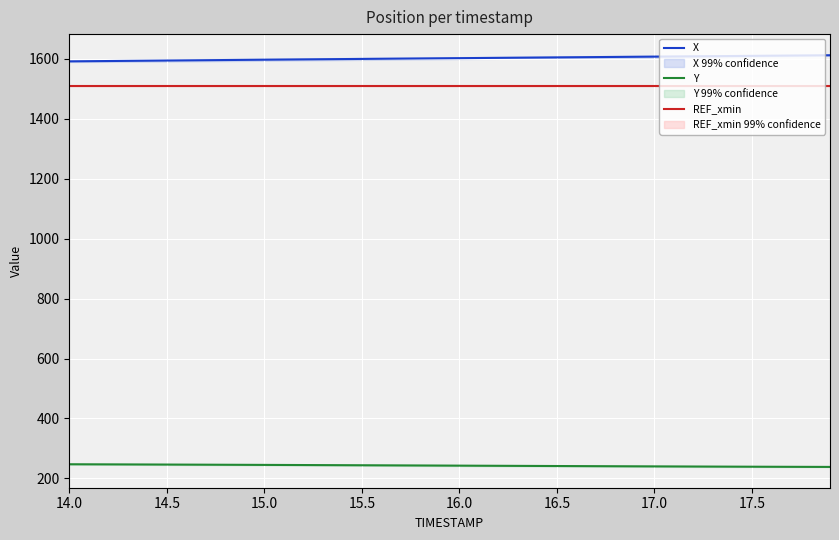

True or false: Y has more than 1 points higher than both neighbors.

False